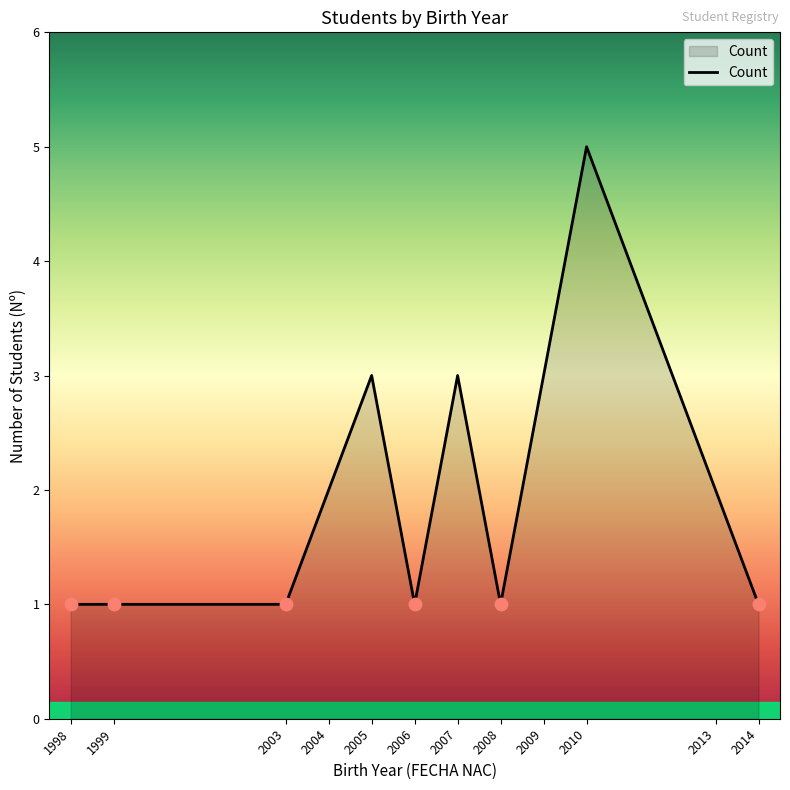

What is the ratio of the value at 1999 to the value at 2003?

1.0